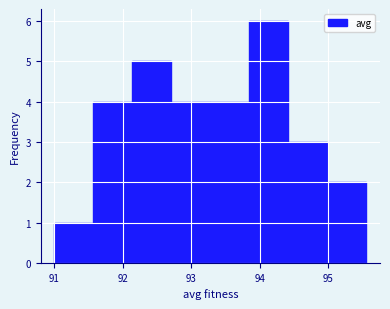

Reading left to right, transcribe this chart: for each bar, give the range it covers on the x-axis and its height. Neither the bar edges nor the heights are printed on the chart, so give them approximately, as read against the axes.

91.0 to 91.6: 1
91.6 to 92.1: 4
92.1 to 92.7: 5
92.7 to 93.3: 4
93.3 to 93.8: 4
93.8 to 94.4: 6
94.4 to 95.0: 3
95.0 to 95.6: 2